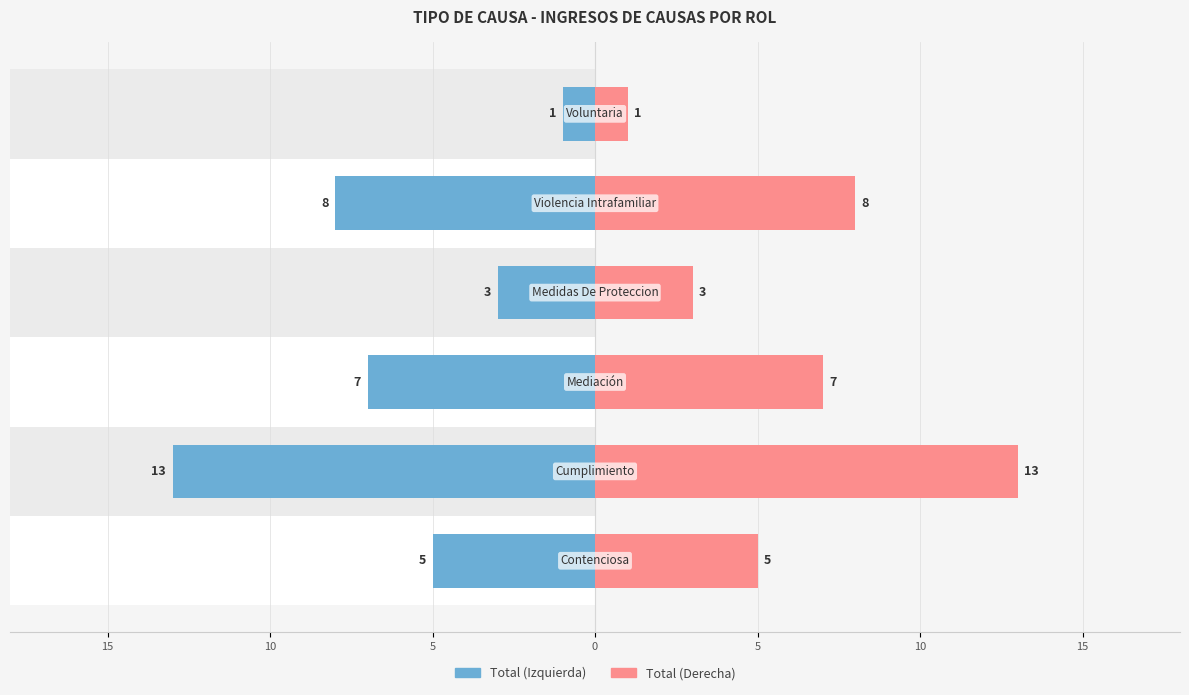

What are all the series names shown in the legend?

Total (Izquierda), Total (Derecha)